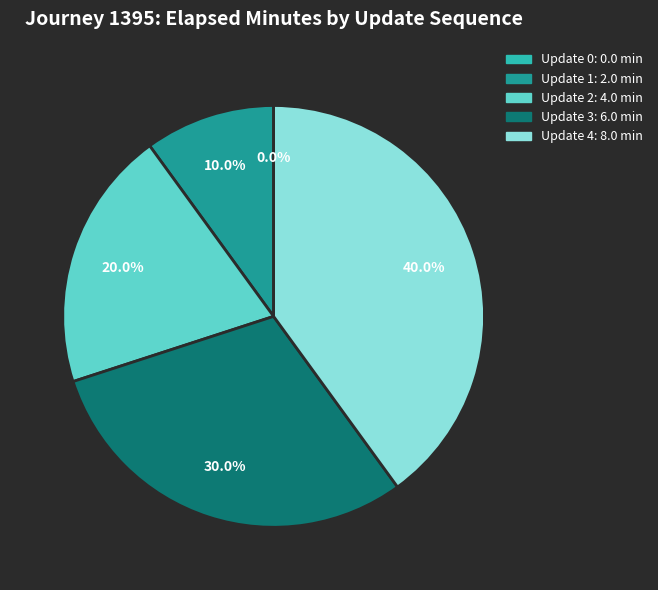

Between Update 3 and Update 2, which is larger?

Update 3